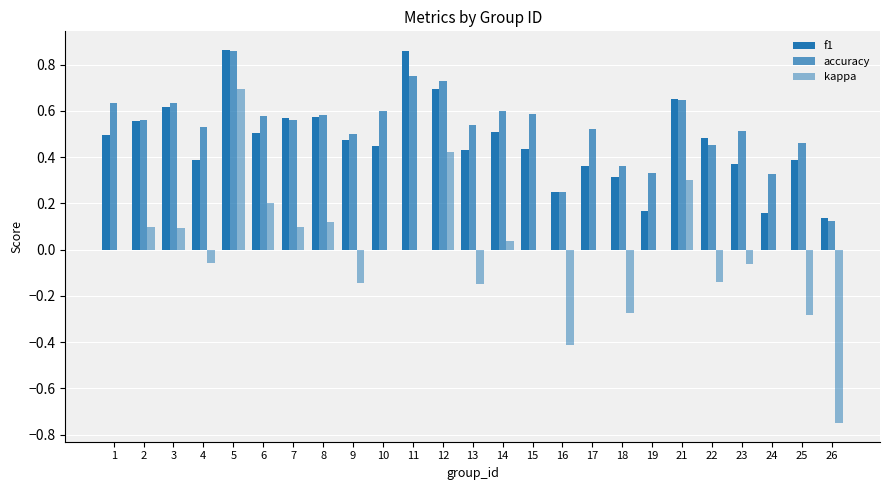

How many groups of bars are there?

25